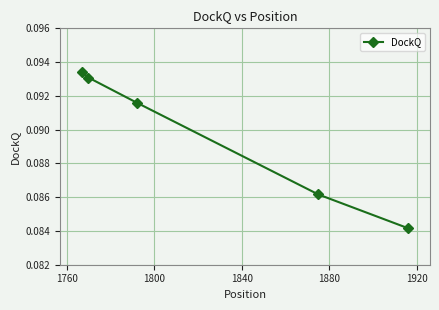

What is the sum of all values?

0.4